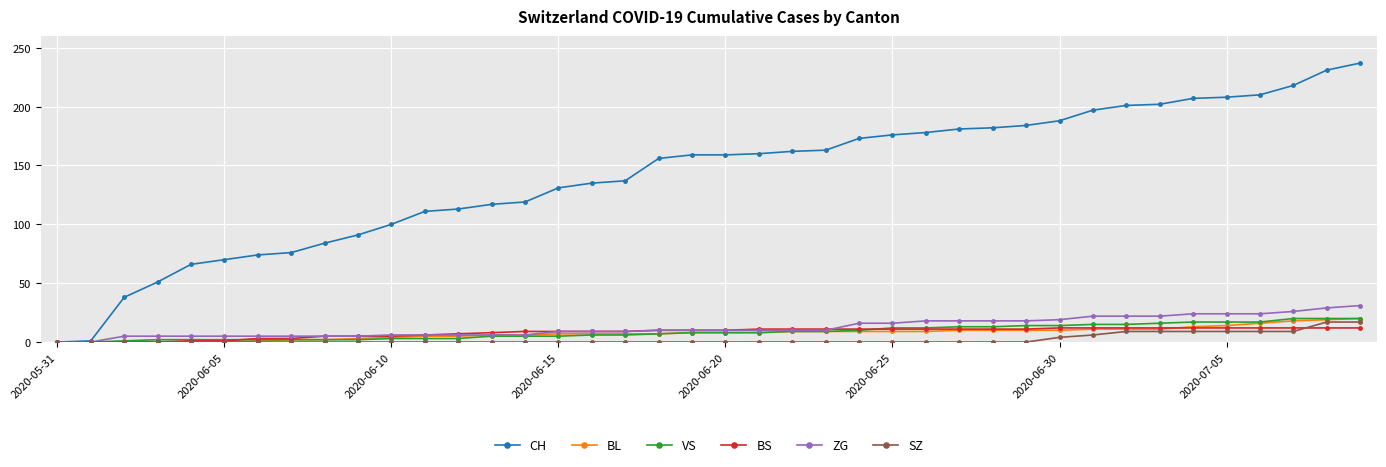

Which series has the widest spread of values?

CH